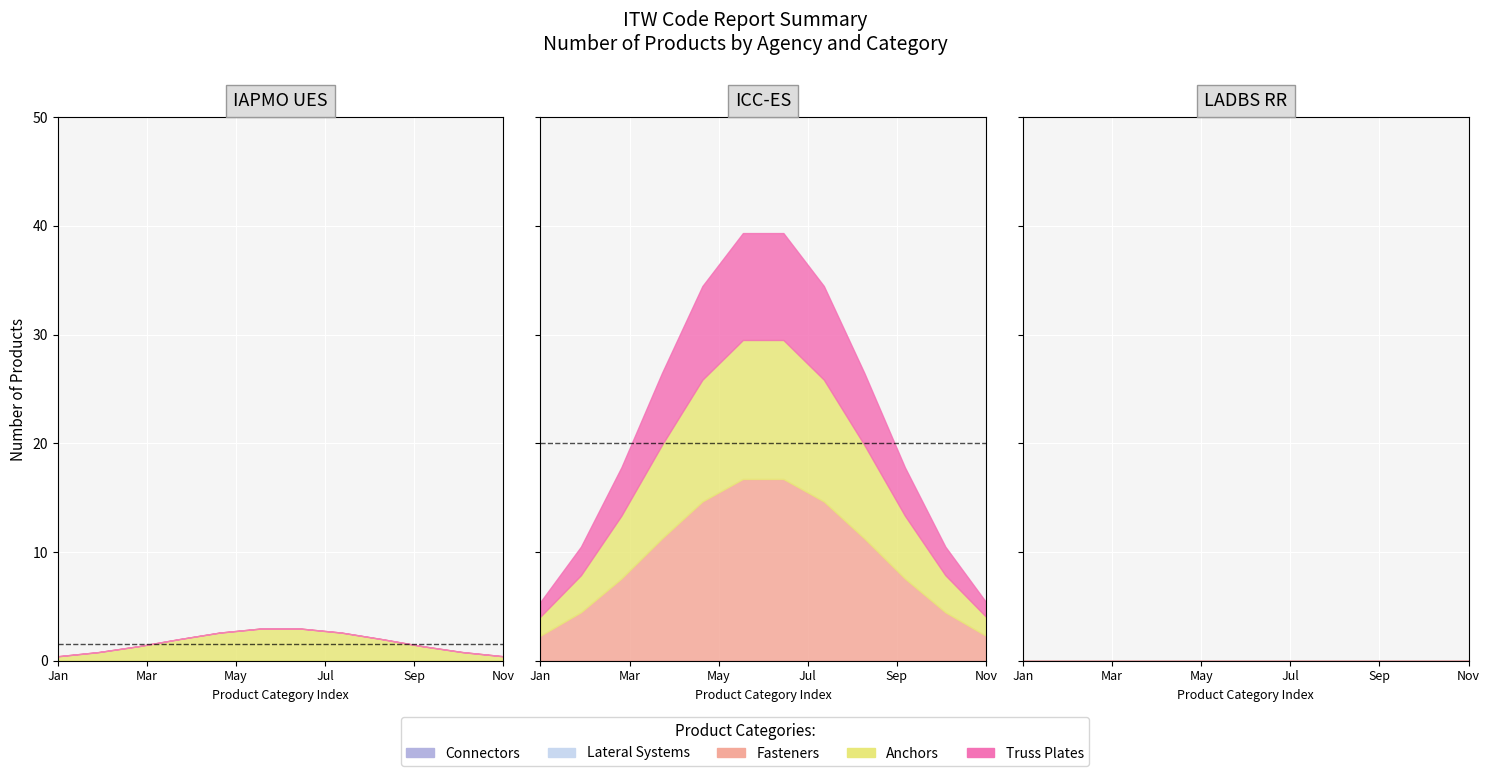

What is the maximum value shown in the chart?

17